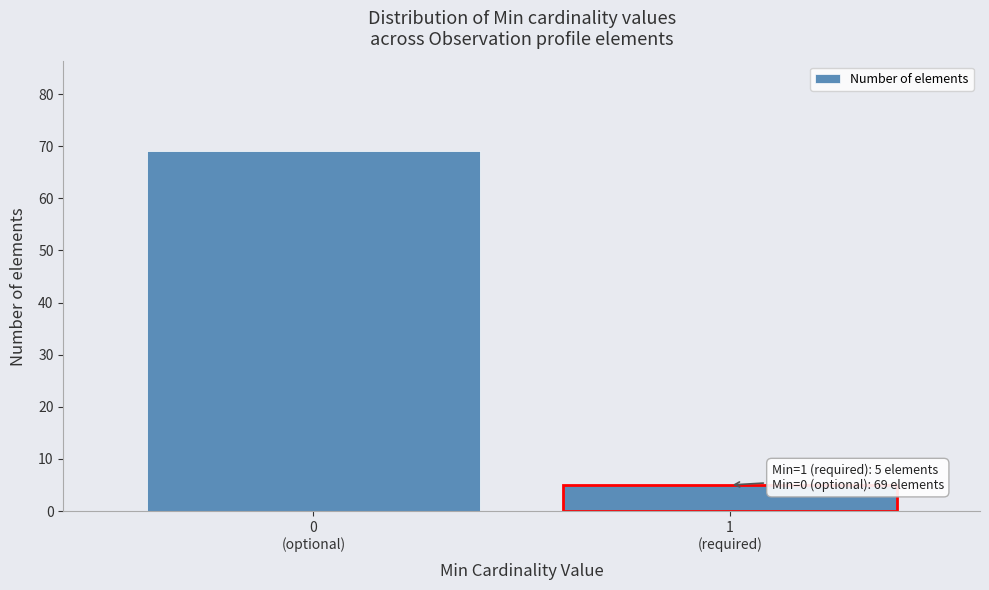

Reading right to left, extract all data points from this chart.

5	69